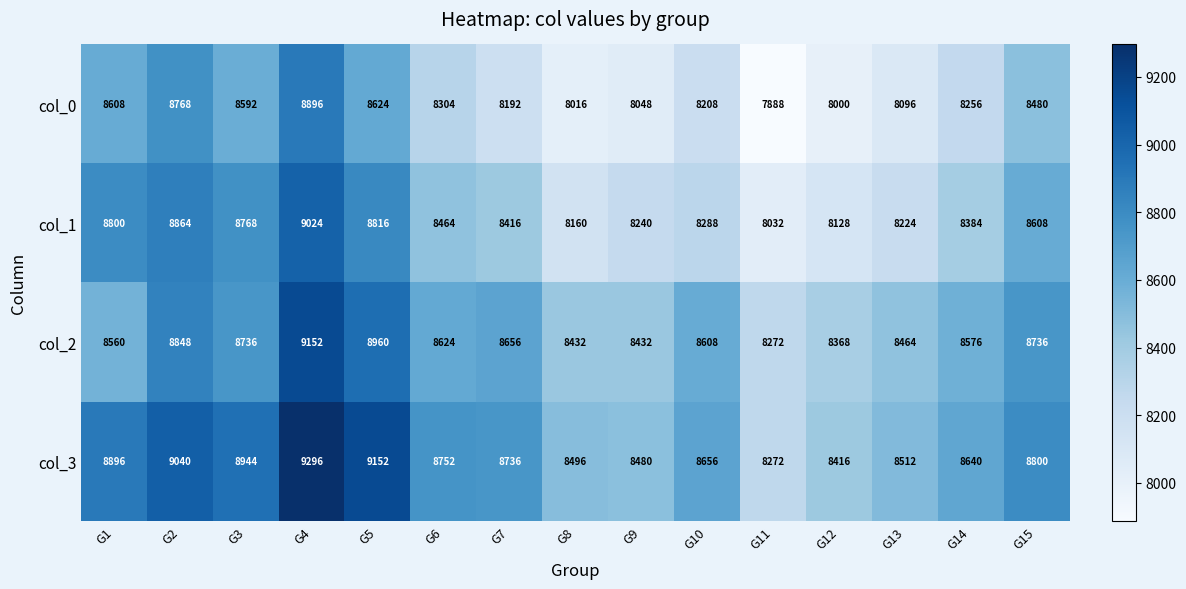

At which label does col_2 reach its minimum?

G11